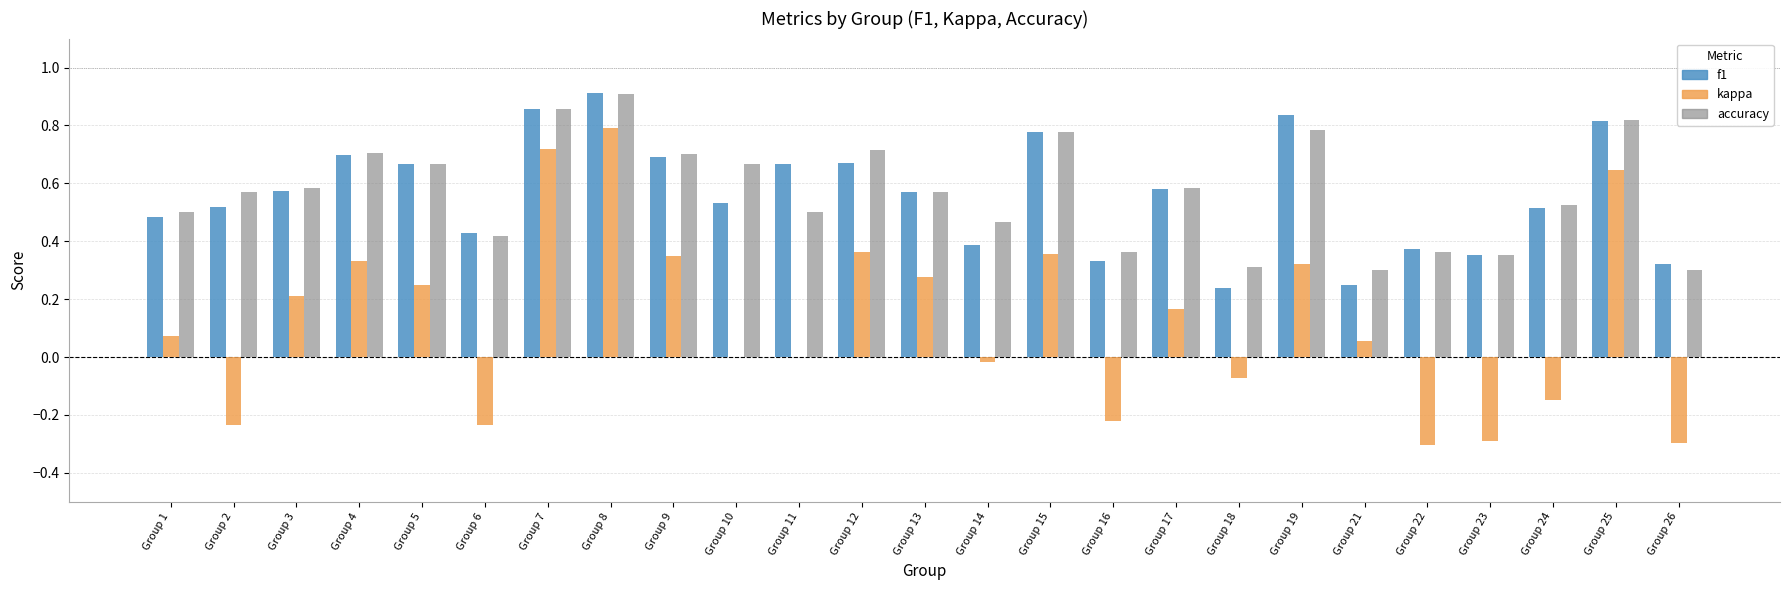

What is the sum of all kappa values?

3.1